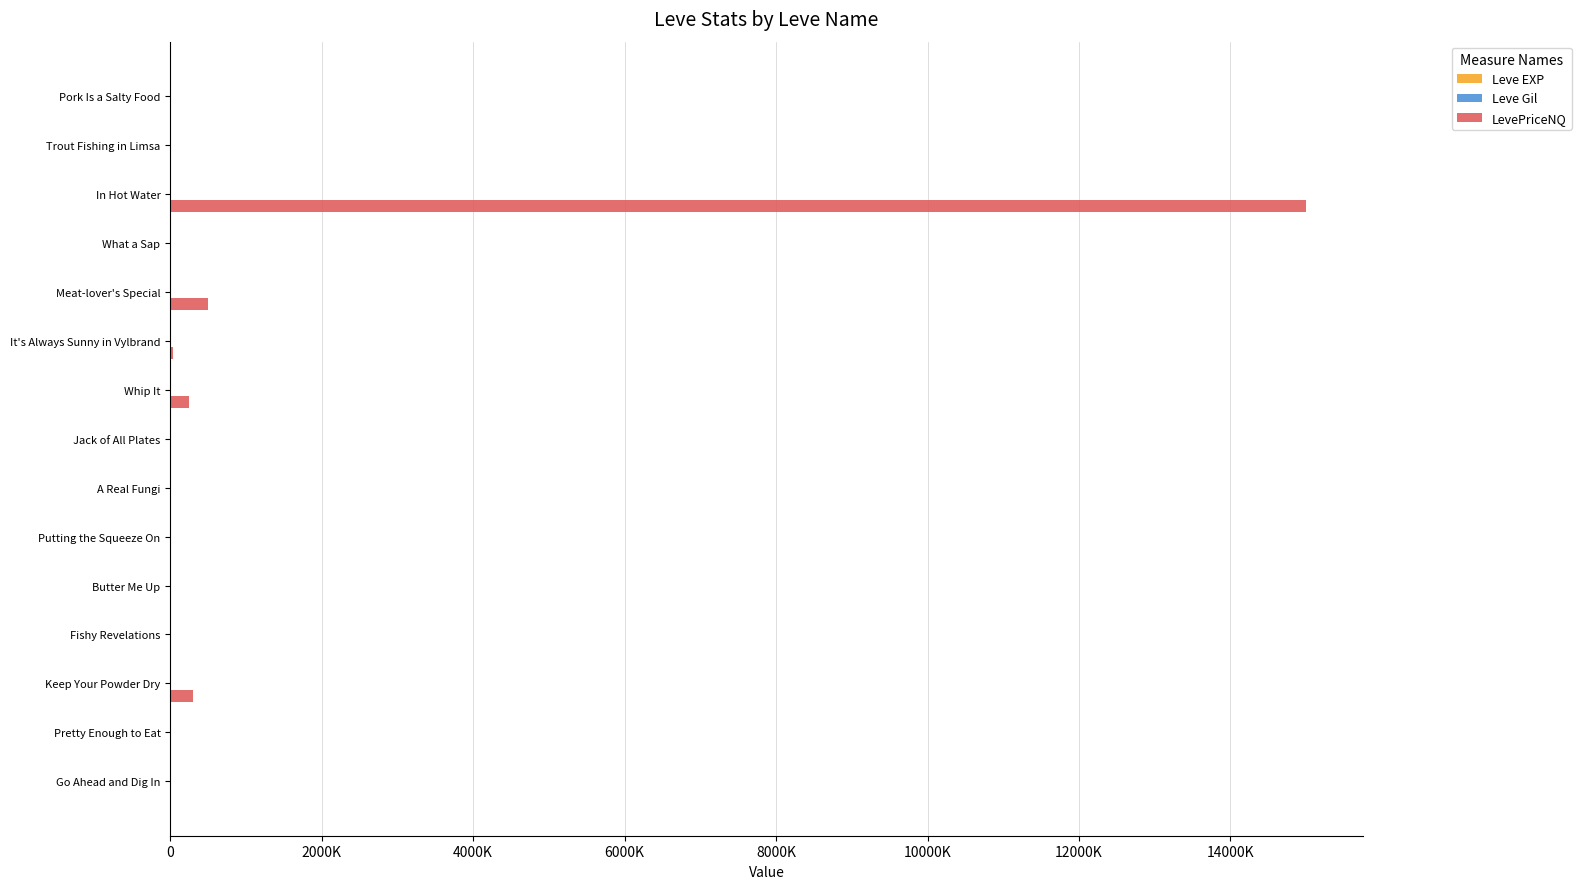

How many data points in LevePriceNQ are above 3061?

7